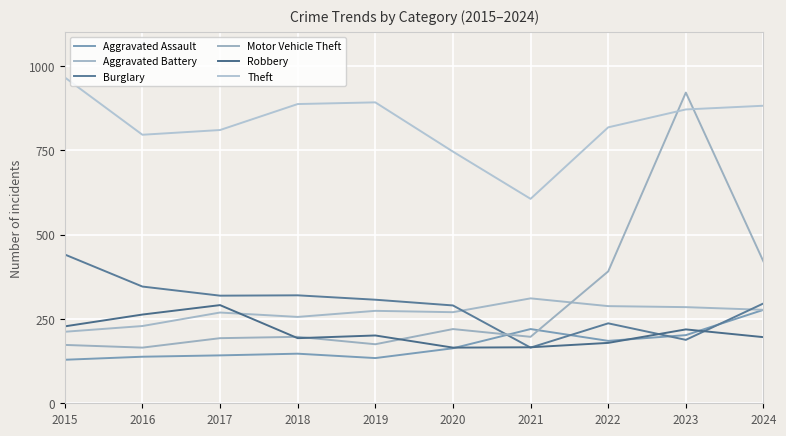

Which series has the largest total across all categories?

Theft